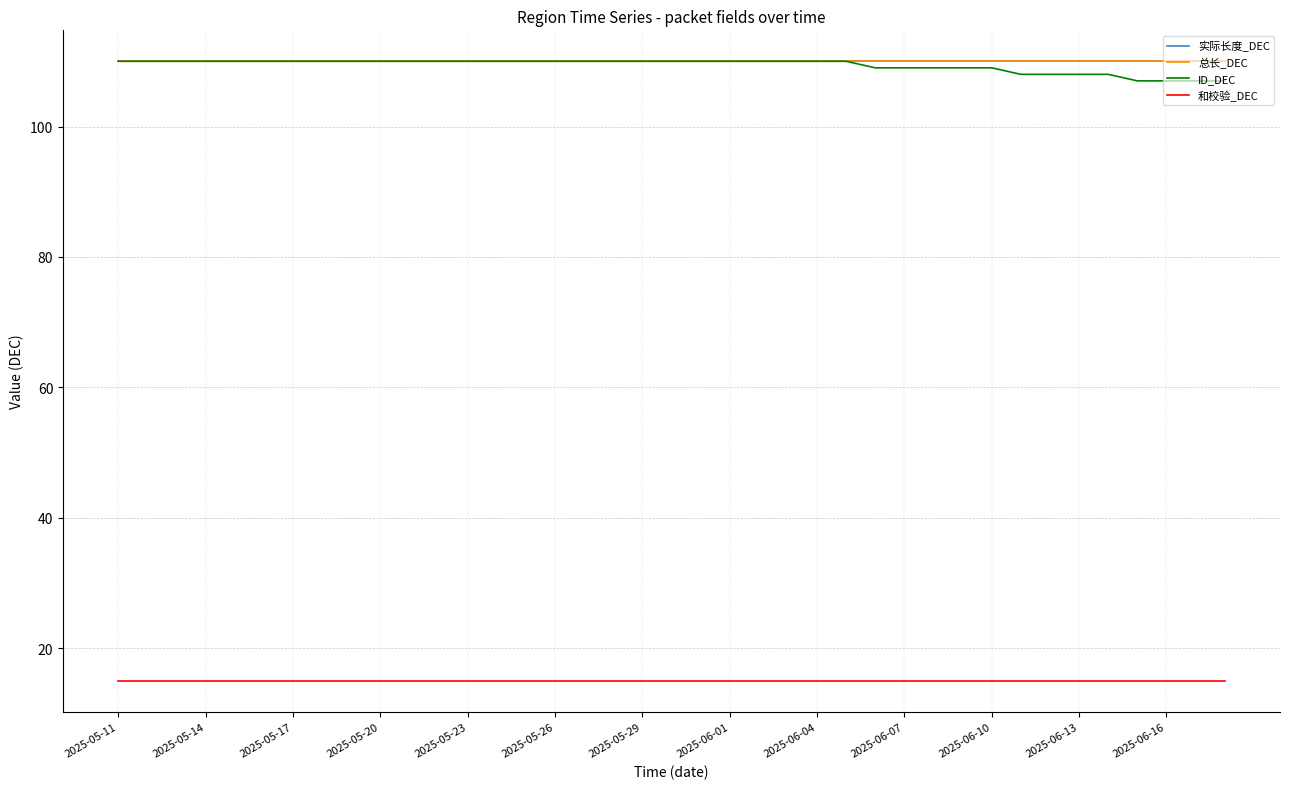

Does the chart have visible grid lines?

Yes